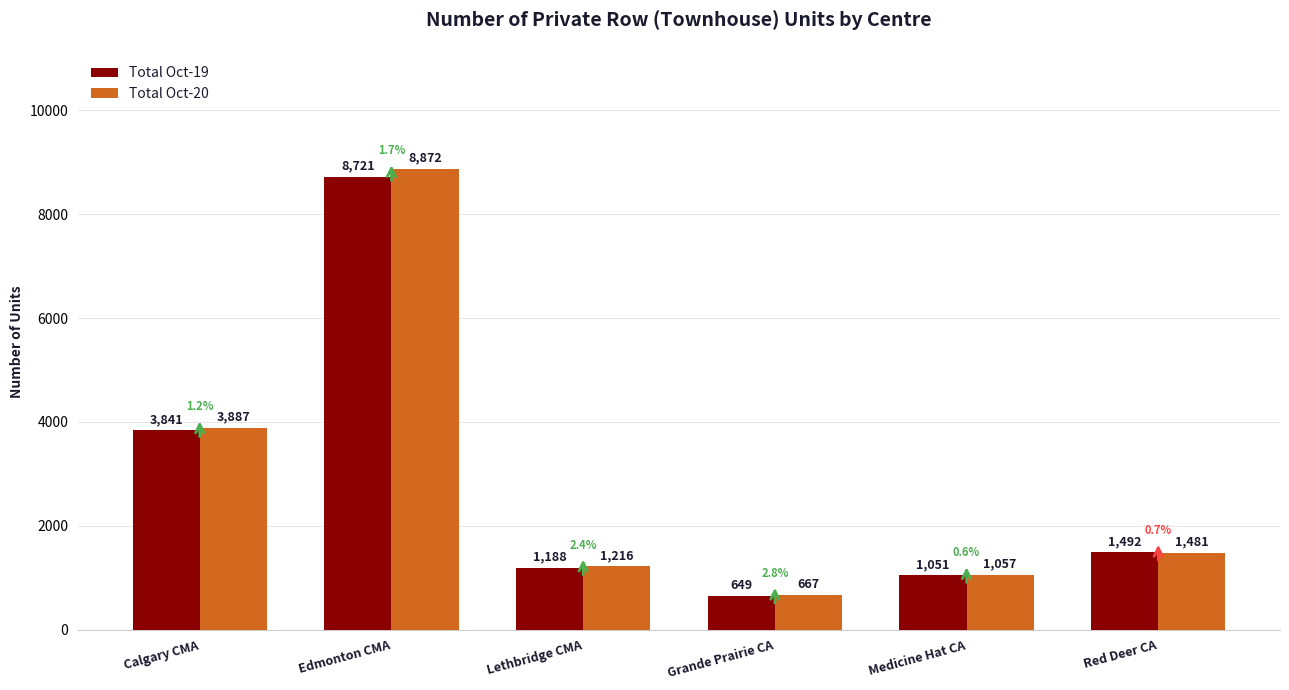

Read the Total Oct-19 value at Red Deer CA.

1492